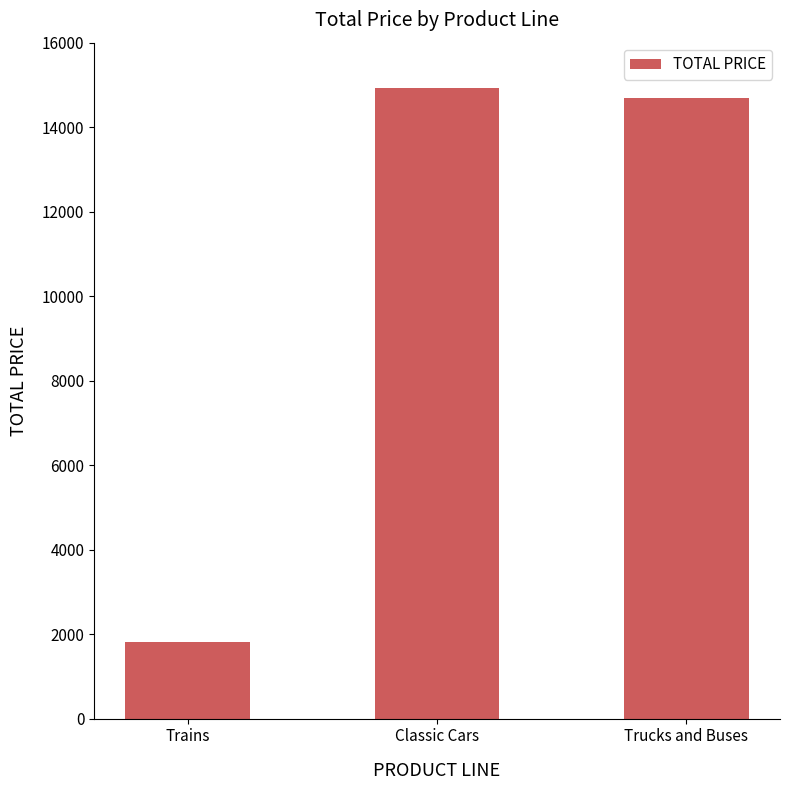

List the labels in order of value, largest first.

Classic Cars, Trucks and Buses, Trains